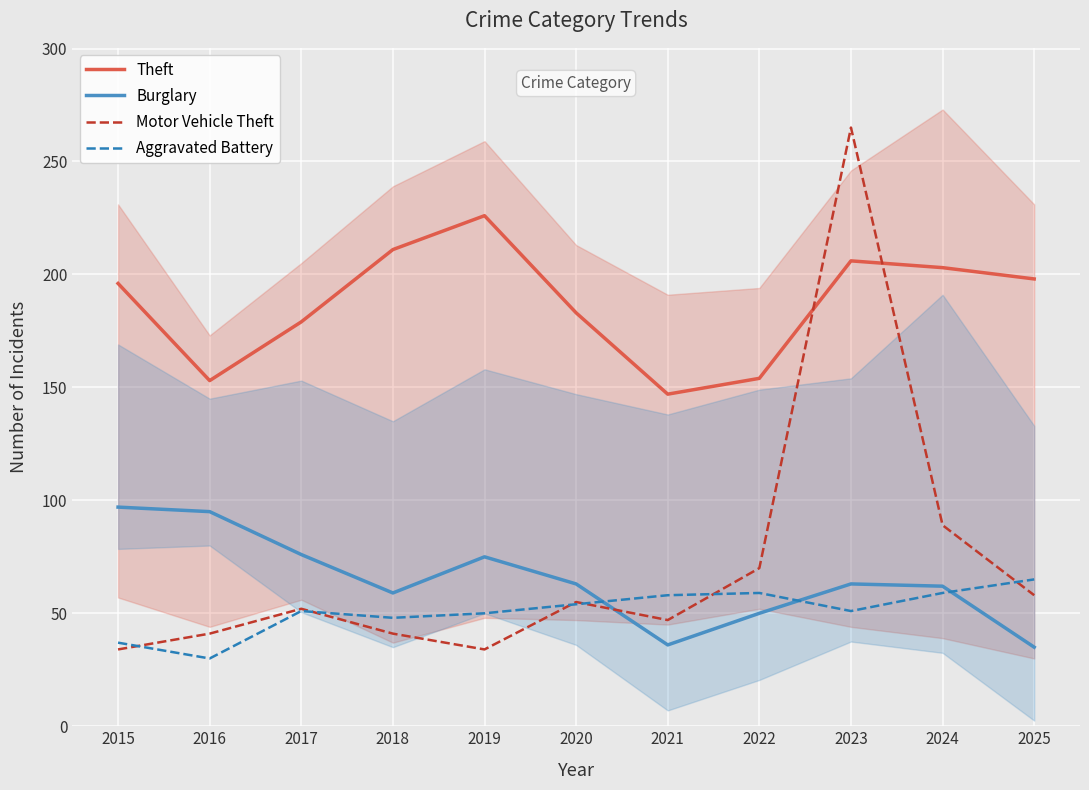

Reading right to left, what are all the values shown in this chart?

Theft: 198	203	206	154	147	183	226	211	179	153	196
Burglary: 35	62	63	50	36	63	75	59	76	95	97
Motor Vehicle Theft: 58	89	265	70	47	55	34	41	52	41	34
Aggravated Battery: 65	59	51	59	58	54	50	48	51	30	37